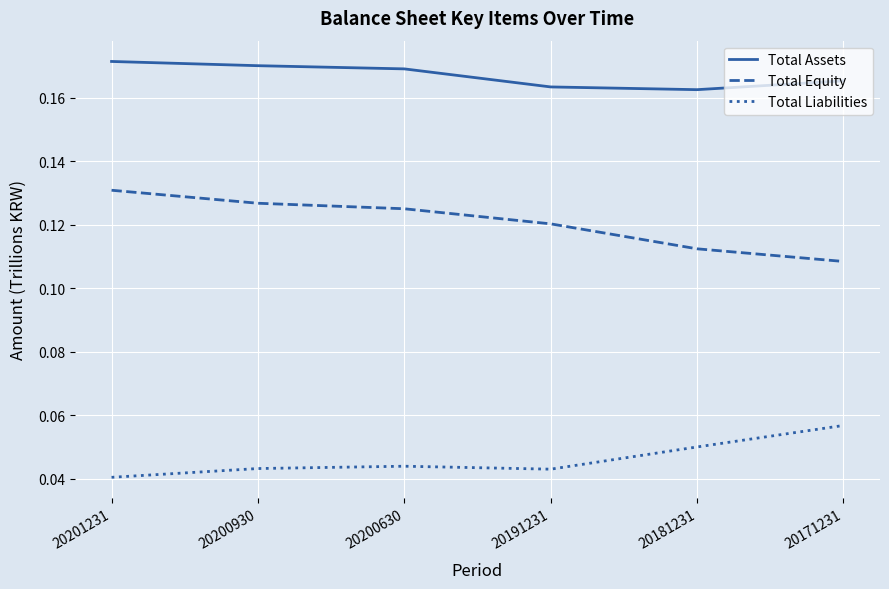

Rank the series by their maximum value, from highest to lowest.

Total Assets, Total Equity, Total Liabilities